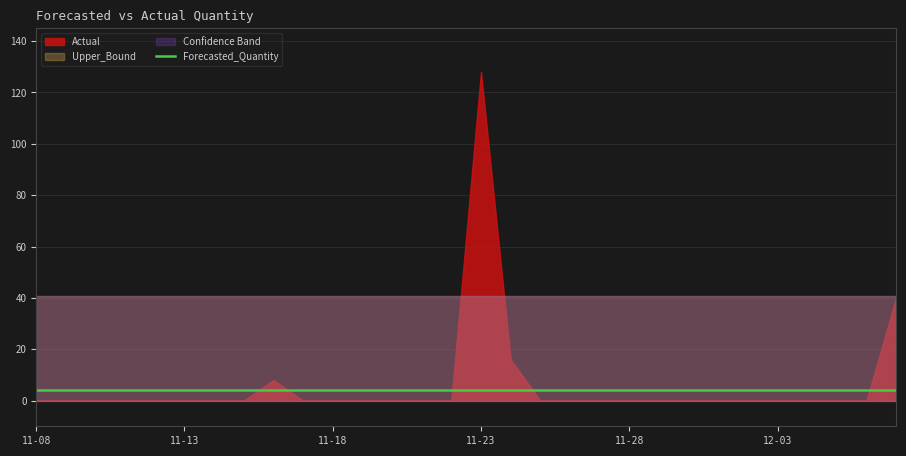

What position from the right is 2011-11-16?

22